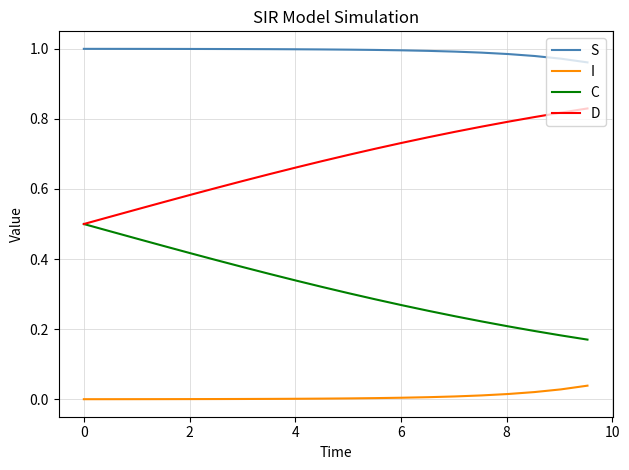

How many lines are shown in the chart?

4